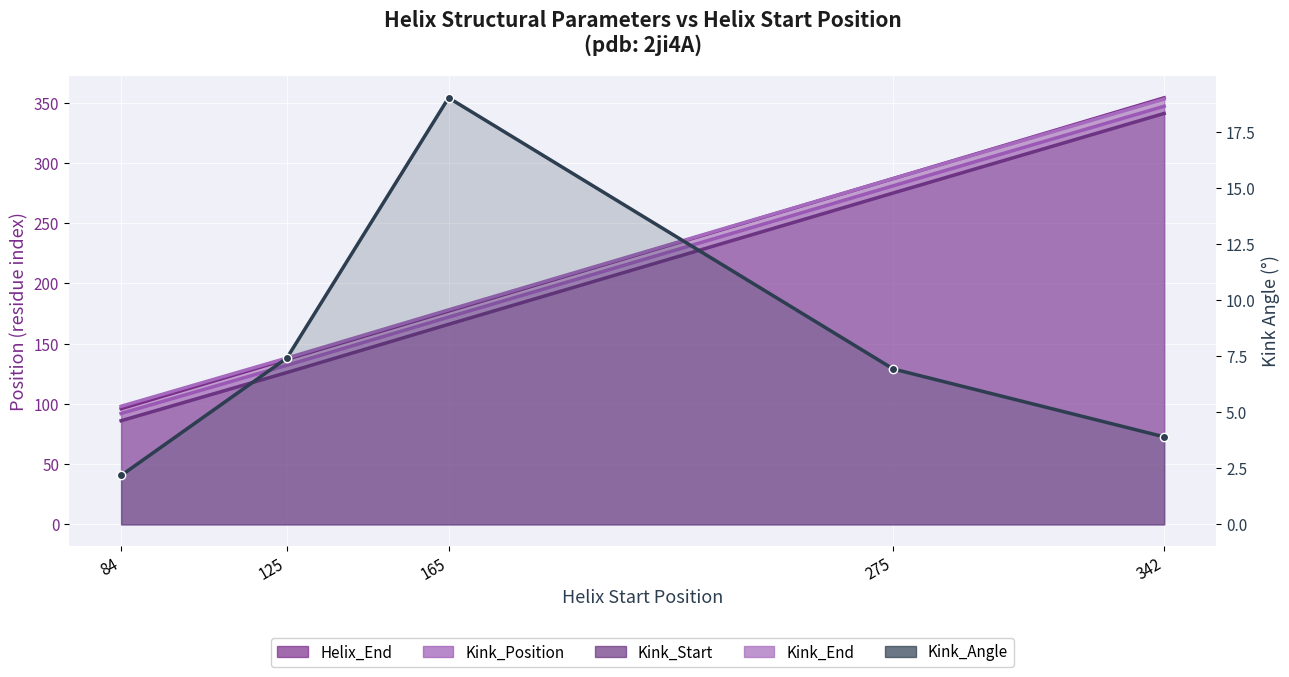

What is the difference between the maximum and second lowest values in the Kink_Start series?

215.0